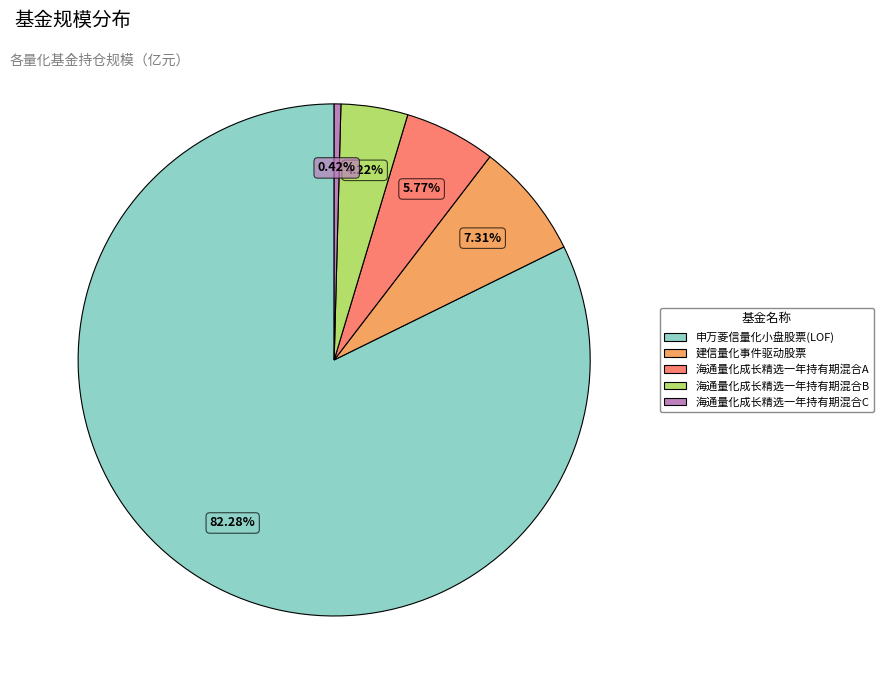

Is there a majority slice in this chart?

Yes